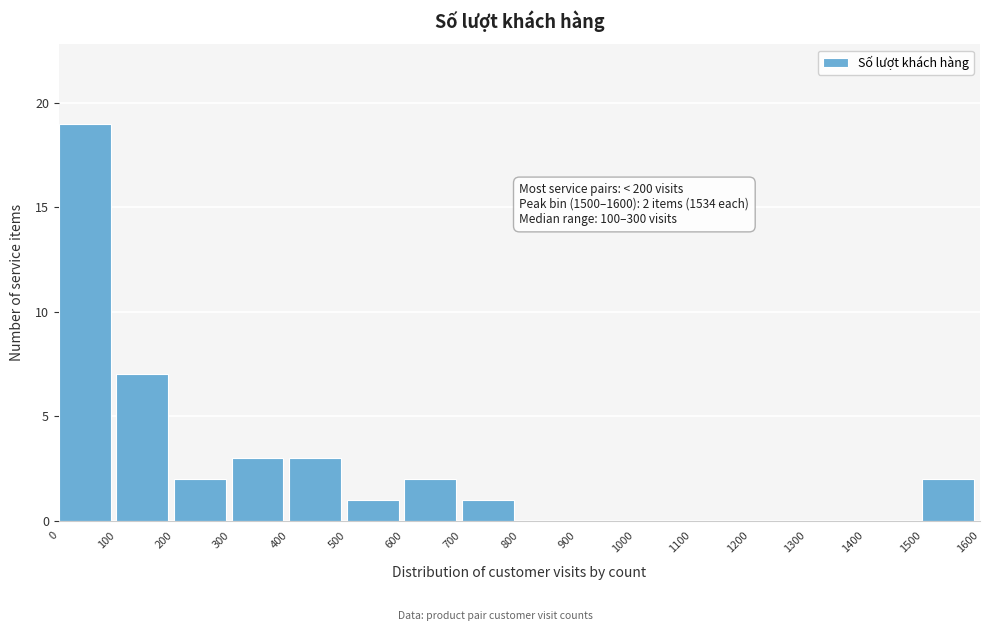

Over which range of the x-axis is the bar tallest?

0 to 100